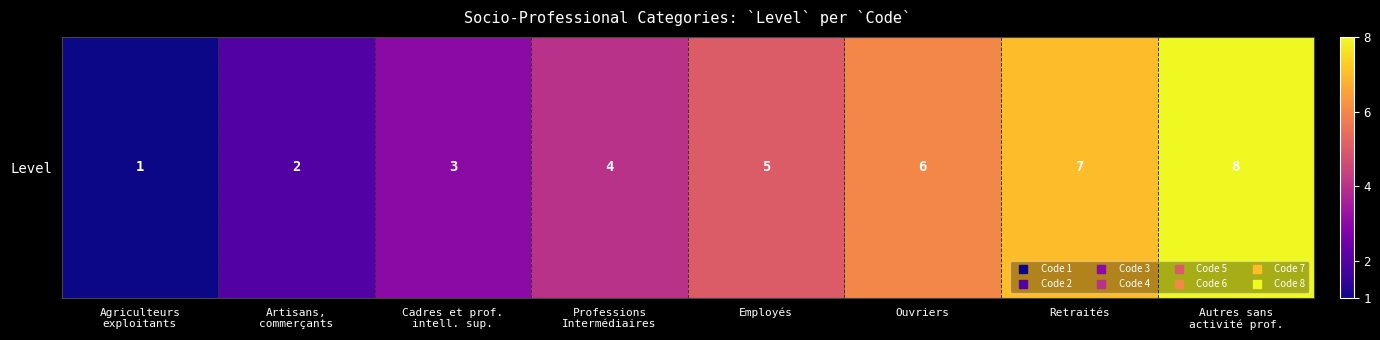

How many data points are less than 5?

4